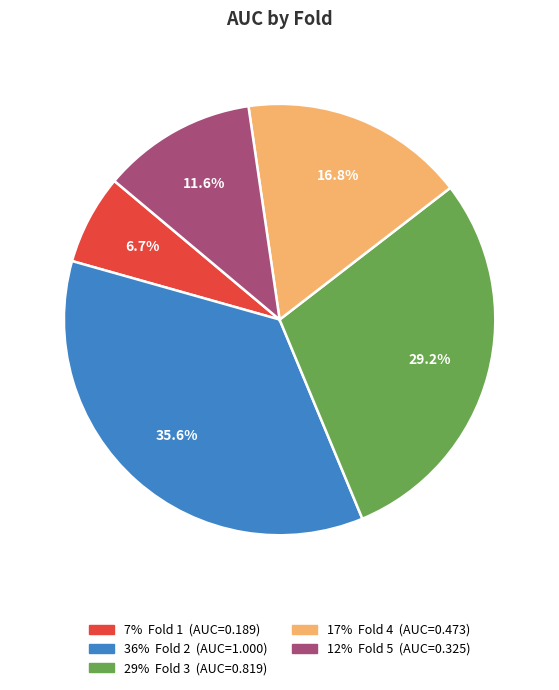

Does any single category account for the majority?

No